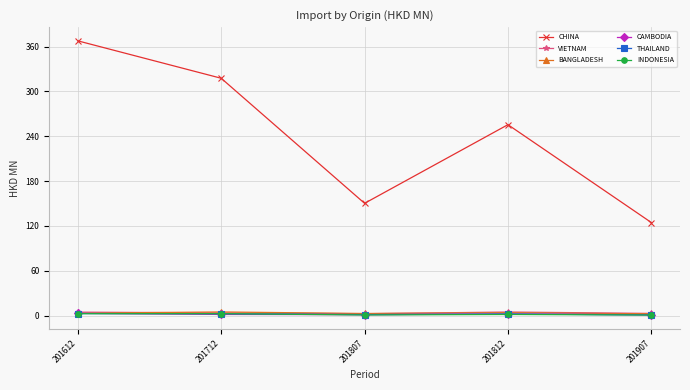

Rank the categories by CHINA value from highest to lowest.

201612, 201712, 201812, 201807, 201907